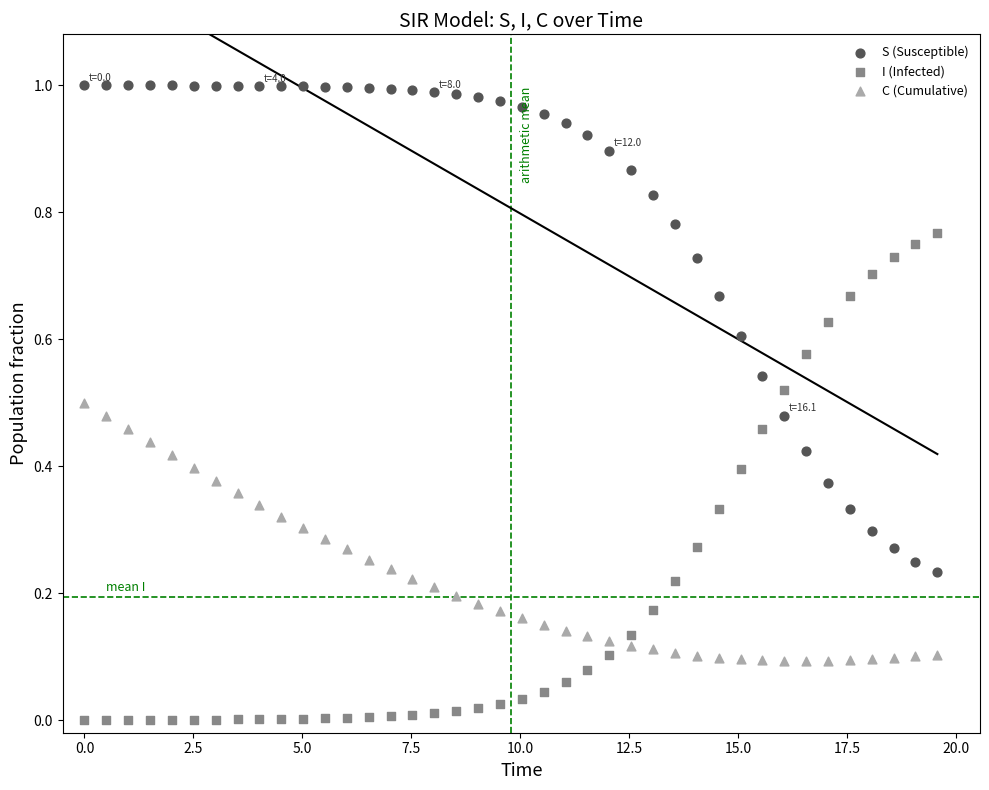

Which series reaches the minimum Y coordinate?

I (Infected)